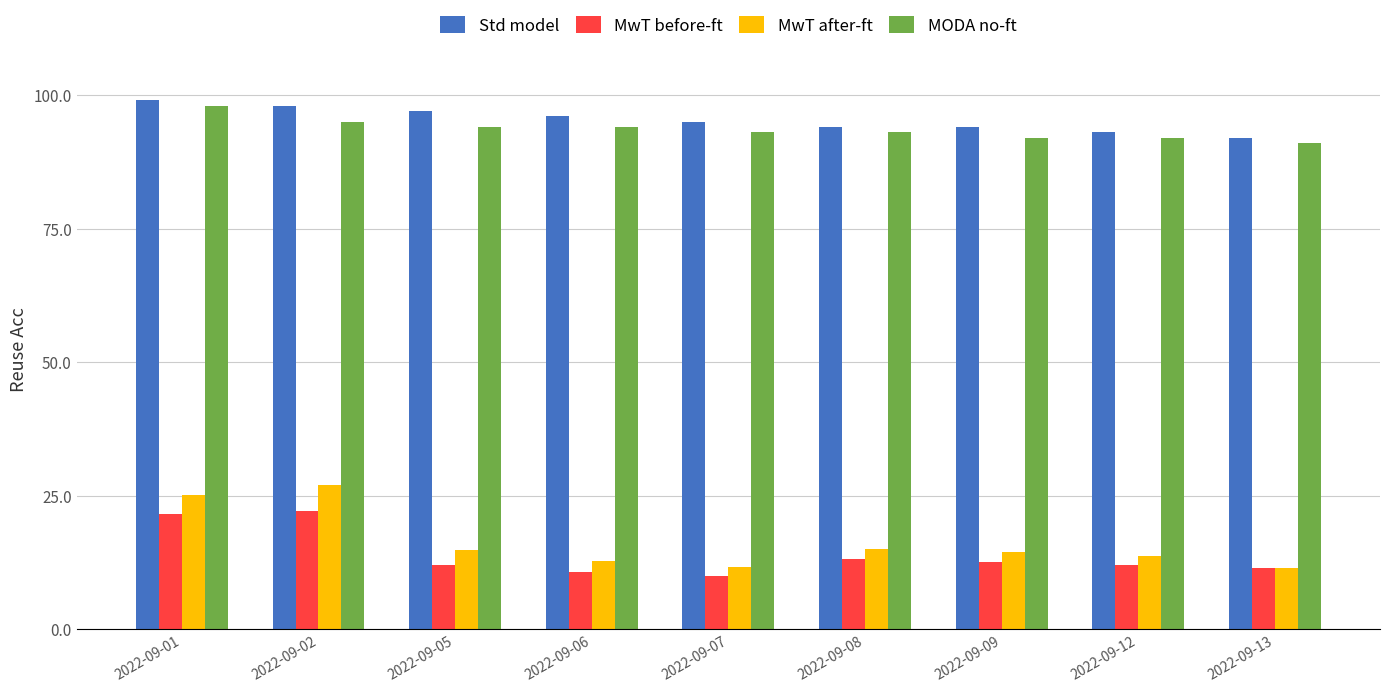

Count the number of categories in the chart.

9